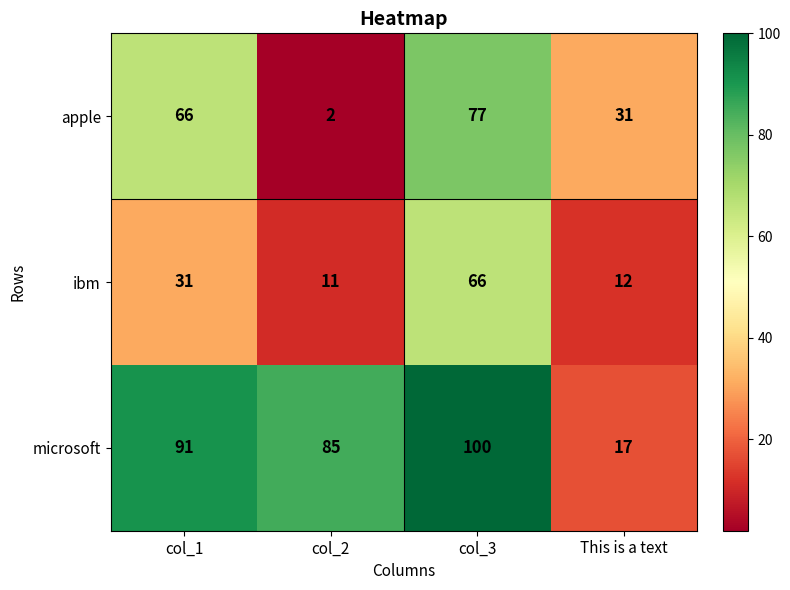

At col_3, list the series in order from smallest to largest.

ibm, apple, microsoft